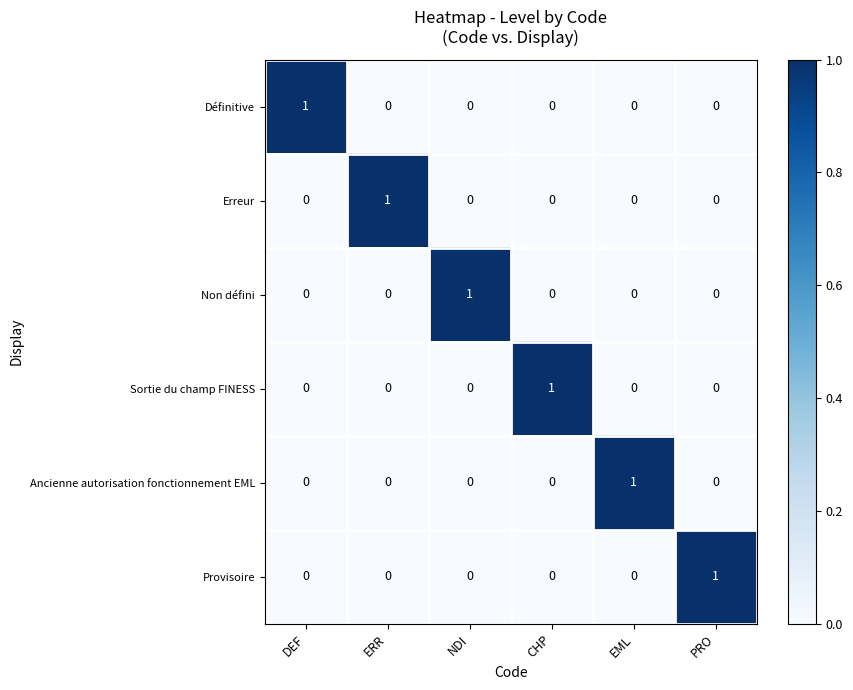

The Définitive series shows 0 at PRO. True or false?

True